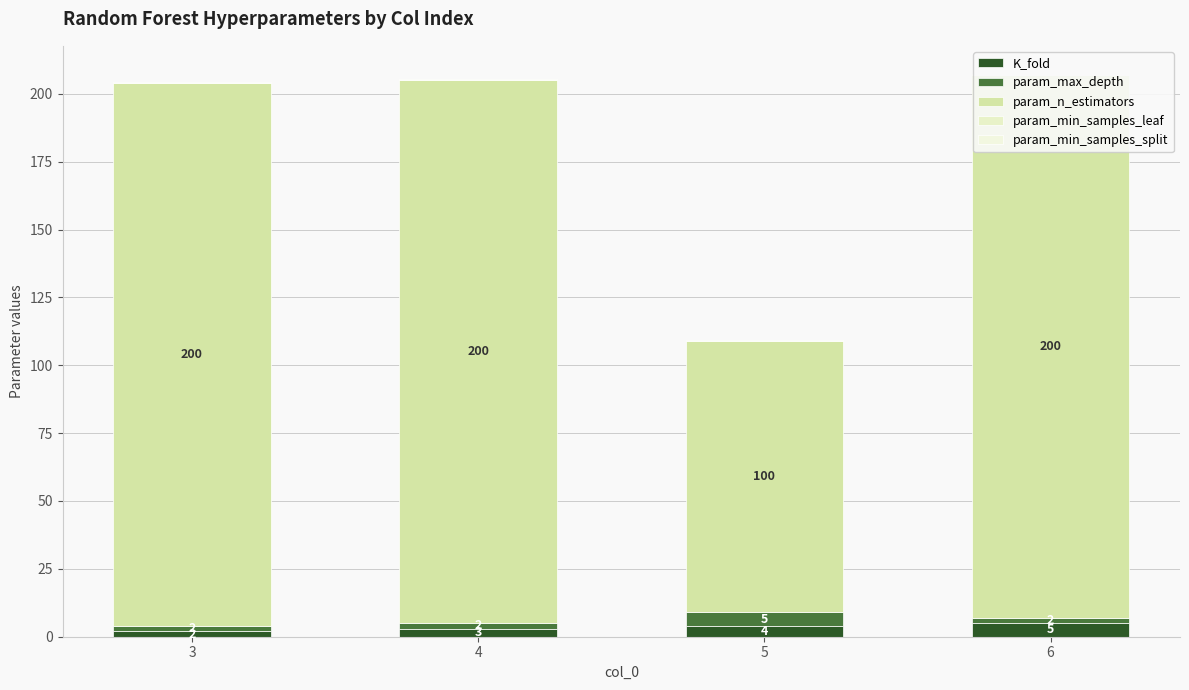

What are all the series names shown in the legend?

K_fold, param_max_depth, param_n_estimators, param_min_samples_leaf, param_min_samples_split